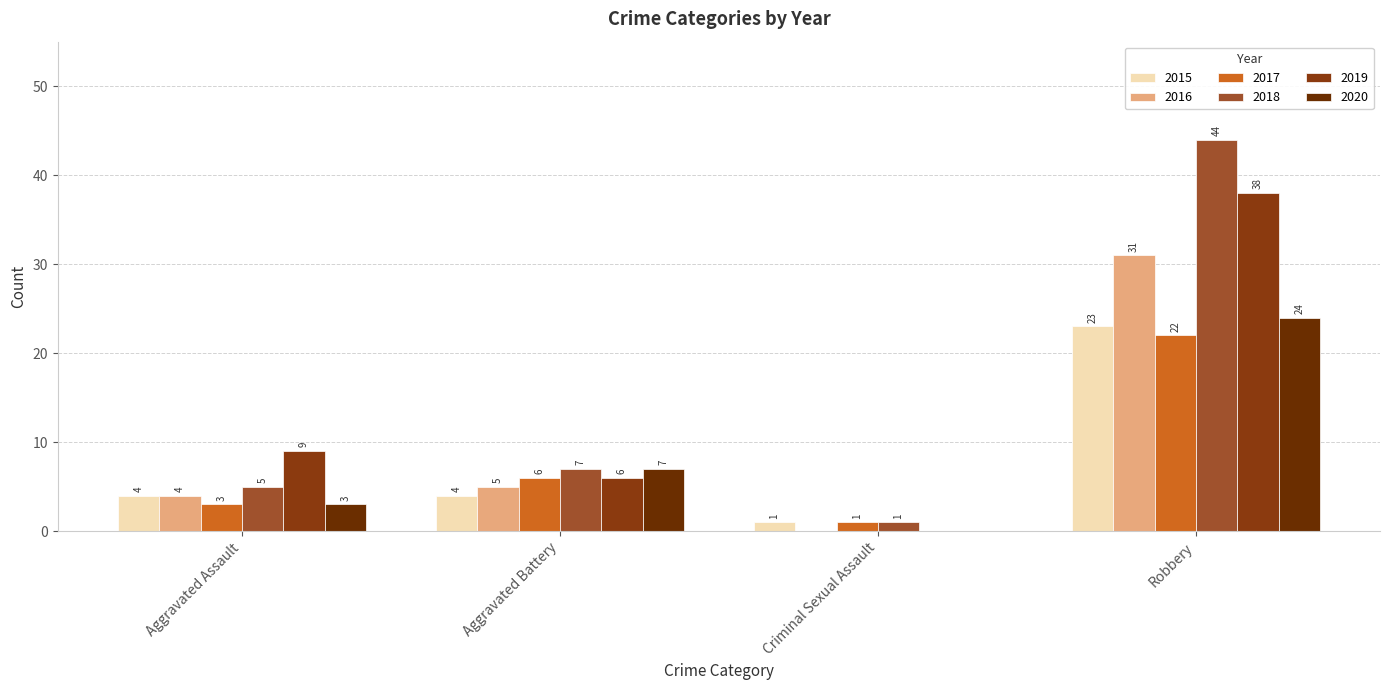

How many distinct data groups are displayed?

6